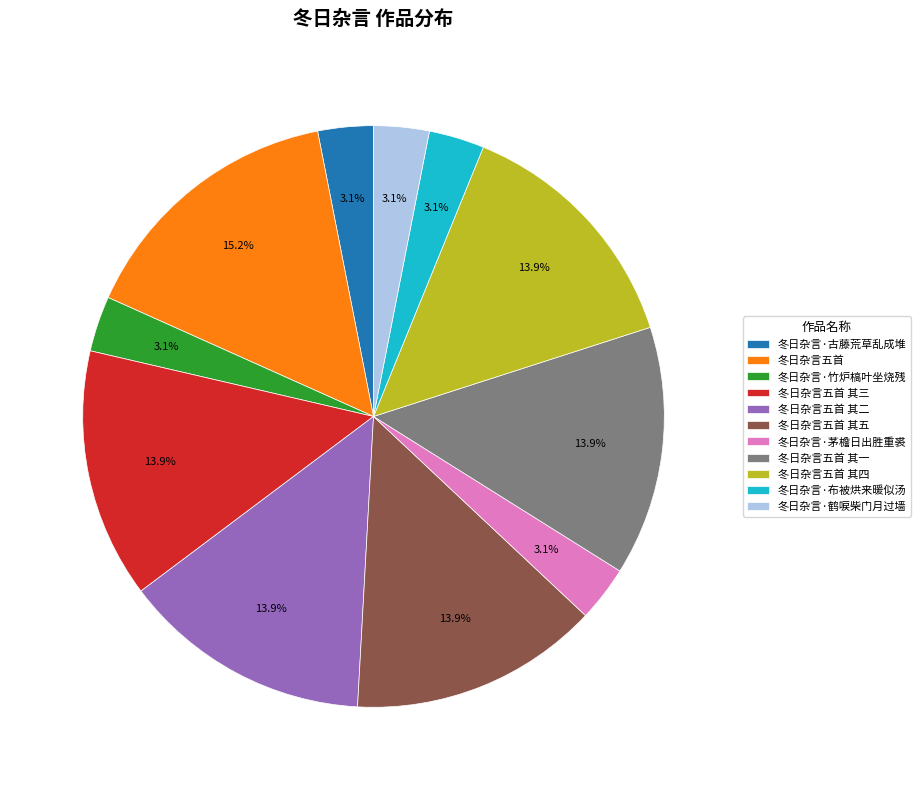

Which slice is the largest?

冬日杂言五首